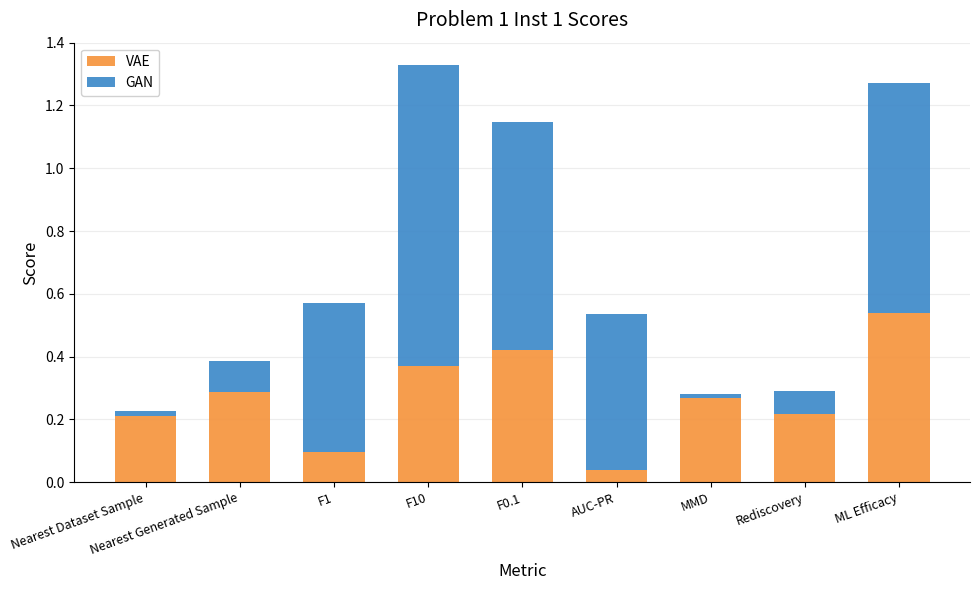

The VAE series shows 0.2 at Nearest Dataset Sample. True or false?

True